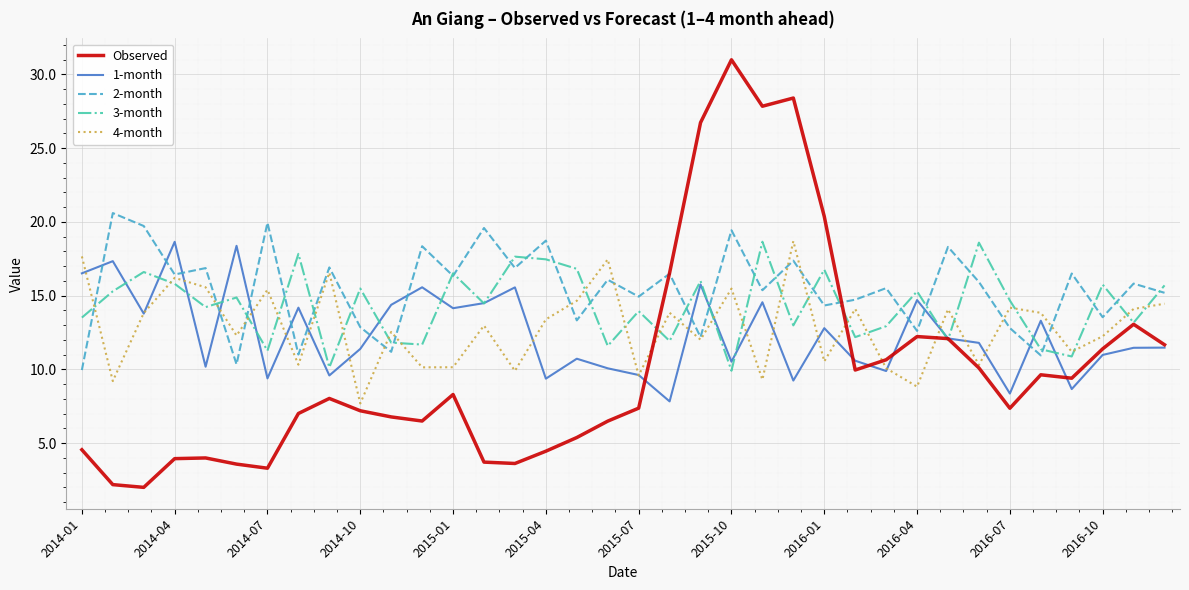

What is the smallest value displayed?

2.0